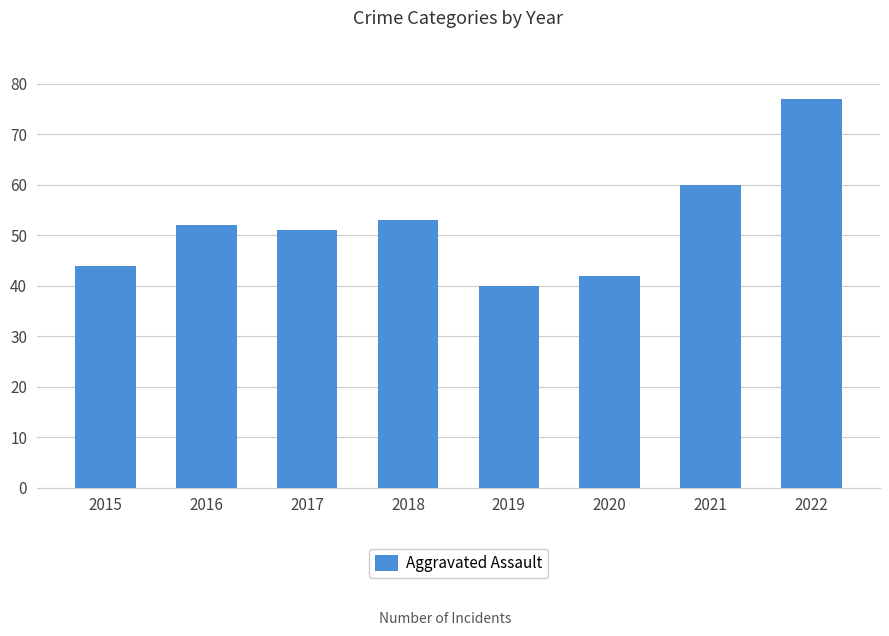

What is the difference between the second highest and second lowest values?

18